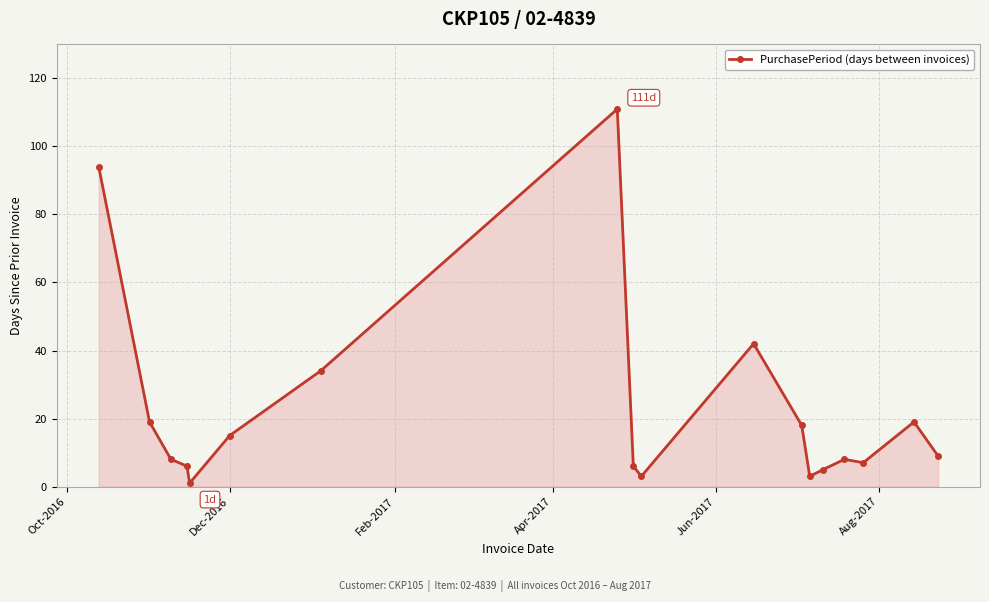

True or false: there are more than 1 points higher than both neighbors.

True